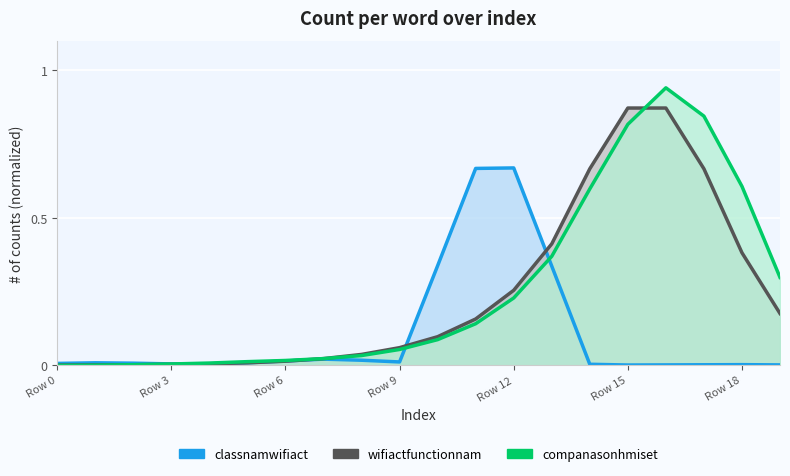

What is the sum of the wifiactfunctionnam values at Row 3 and Row 10?

0.1